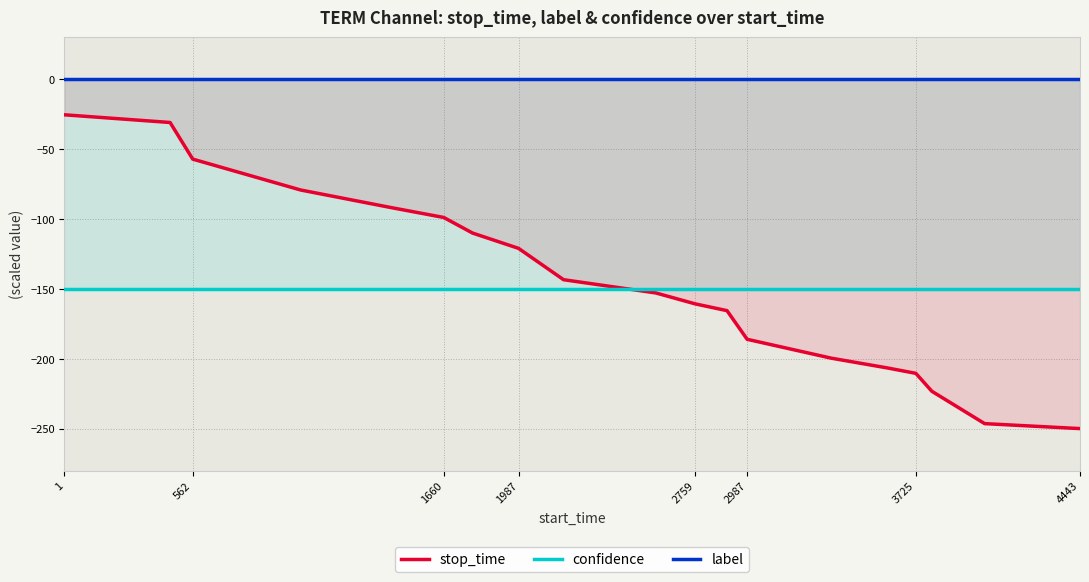

Which series has the largest range (max minus min)?

stop_time